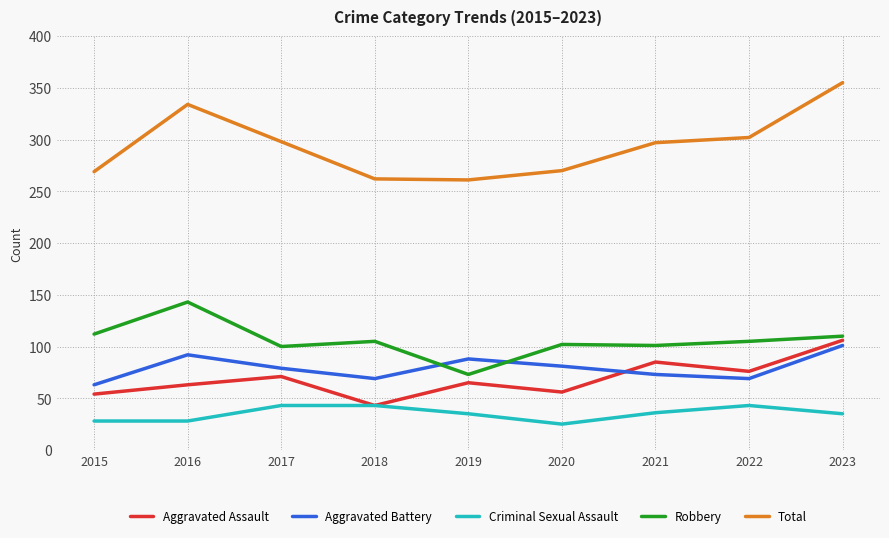

What is the spread (max minus min) of values at 2022?

259